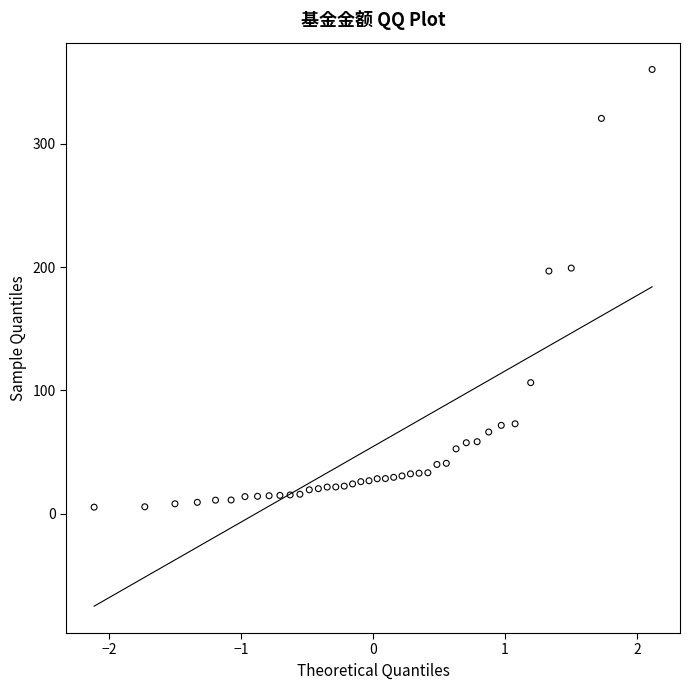

What is the range of X values (max minus min)?

4.2